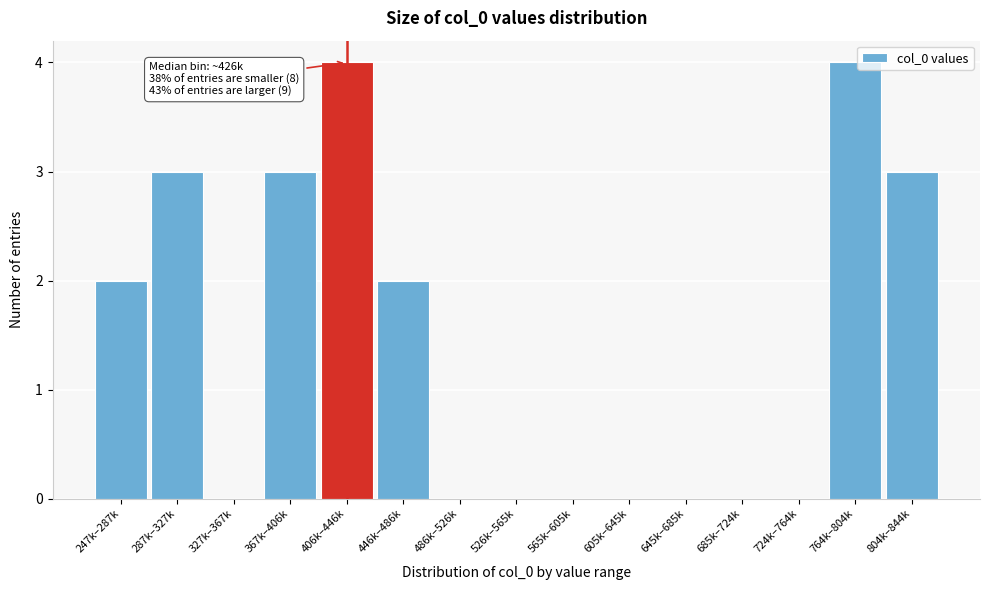

Reading left to right, extract all data points from this chart.

247k–287k=2	287k–327k=3	327k–367k=0	367k–406k=3	406k–446k=4	446k–486k=2	486k–526k=0	526k–565k=0	565k–605k=0	605k–645k=0	645k–685k=0	685k–724k=0	724k–764k=0	764k–804k=4	804k–844k=3